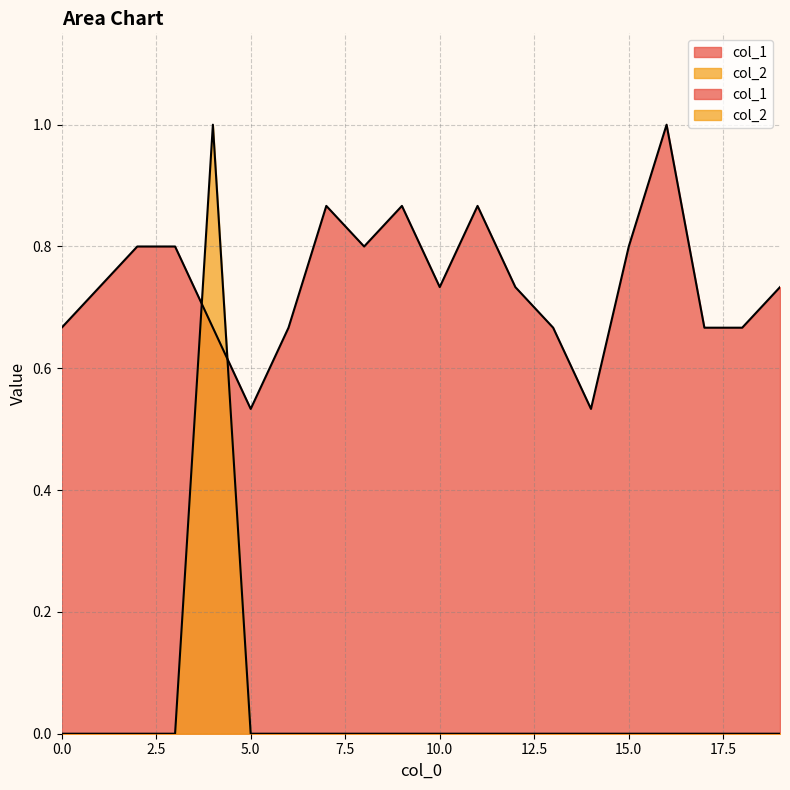

True or false: col_1 has a value of 0.5 at 5.

True